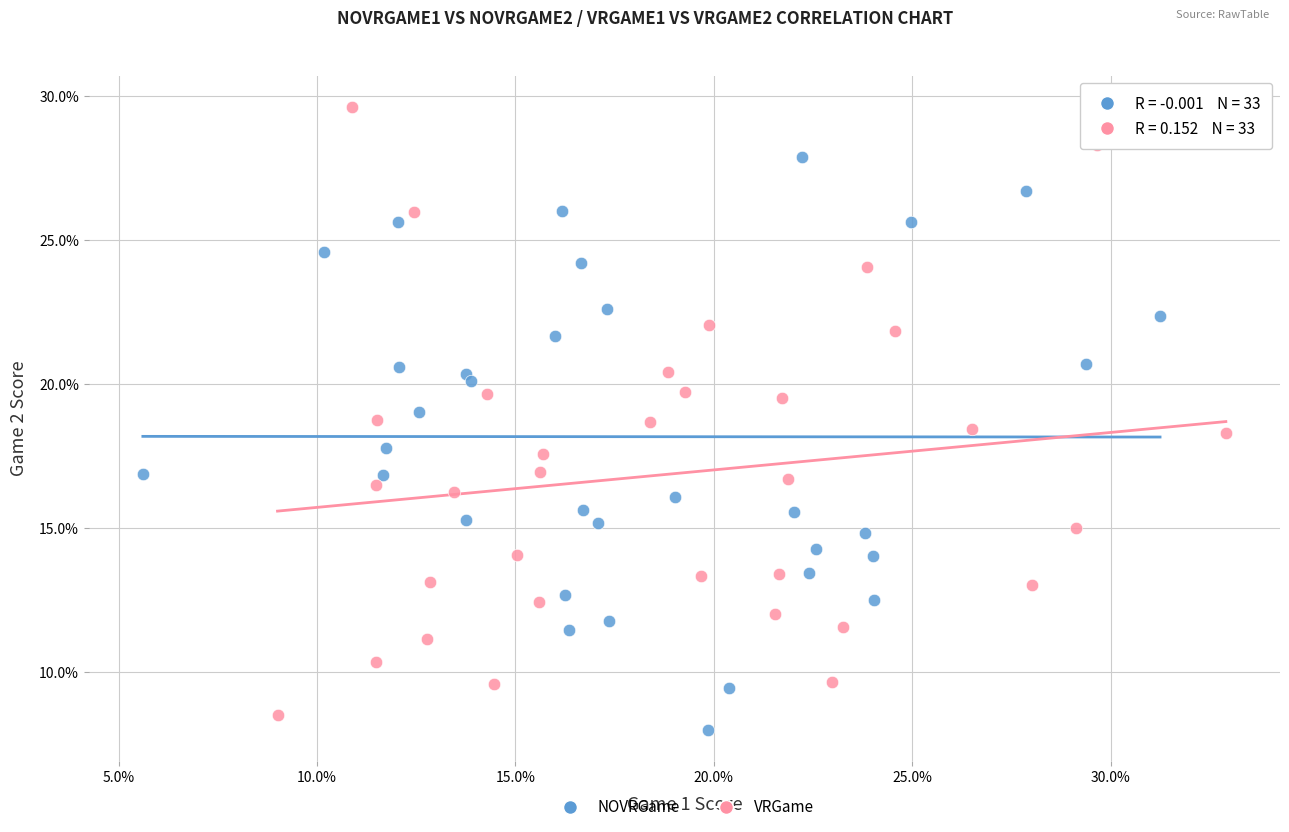

Which series contains the lowest Y value?

NOVRGame